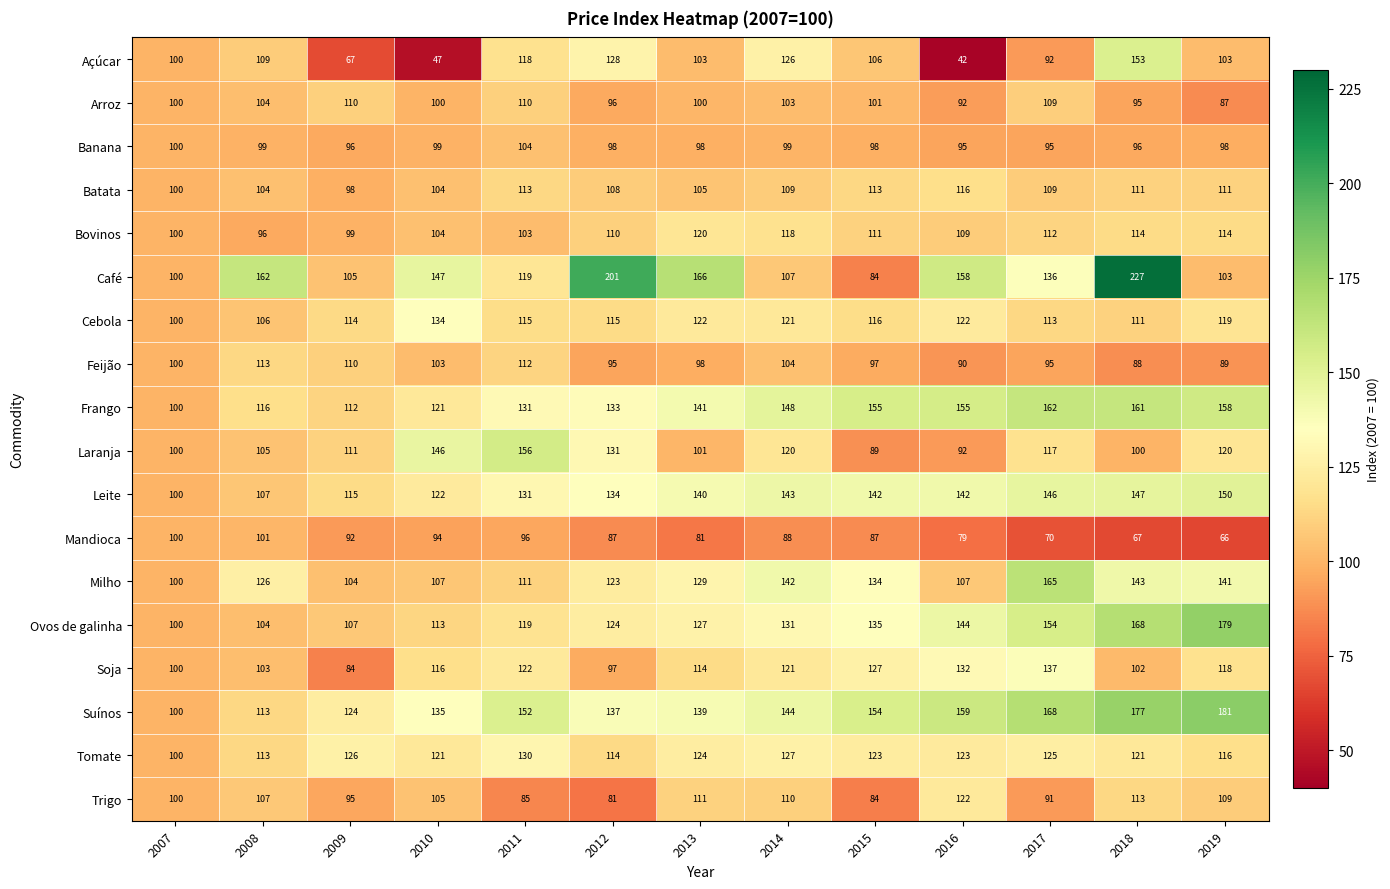

Which series has the largest total across all categories?

Suínos